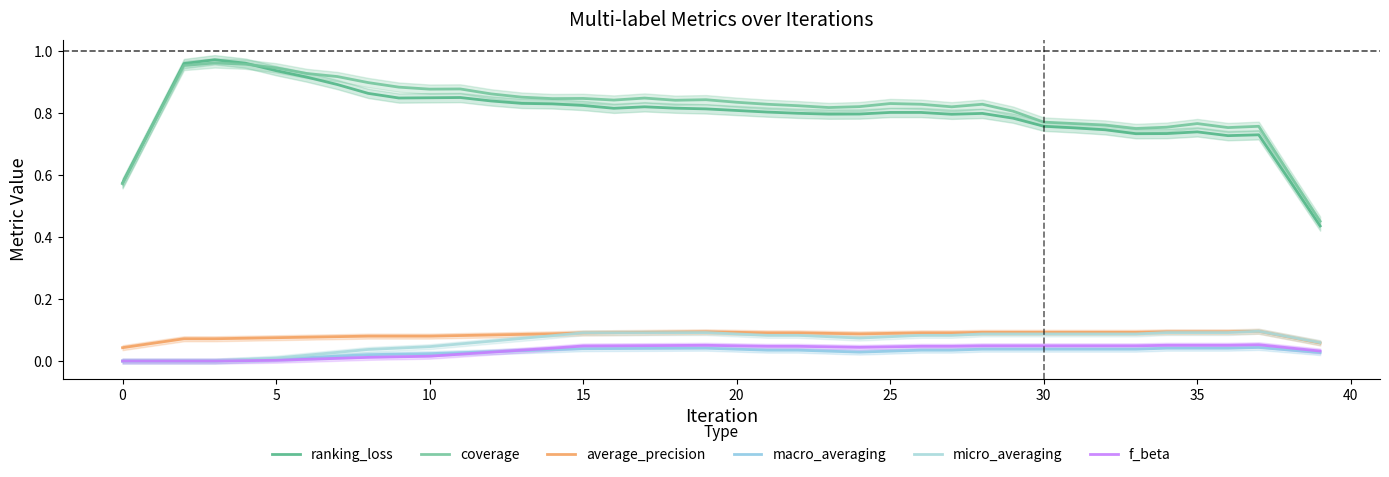

True or false: micro_averaging and ranking_loss cross at least once.

False